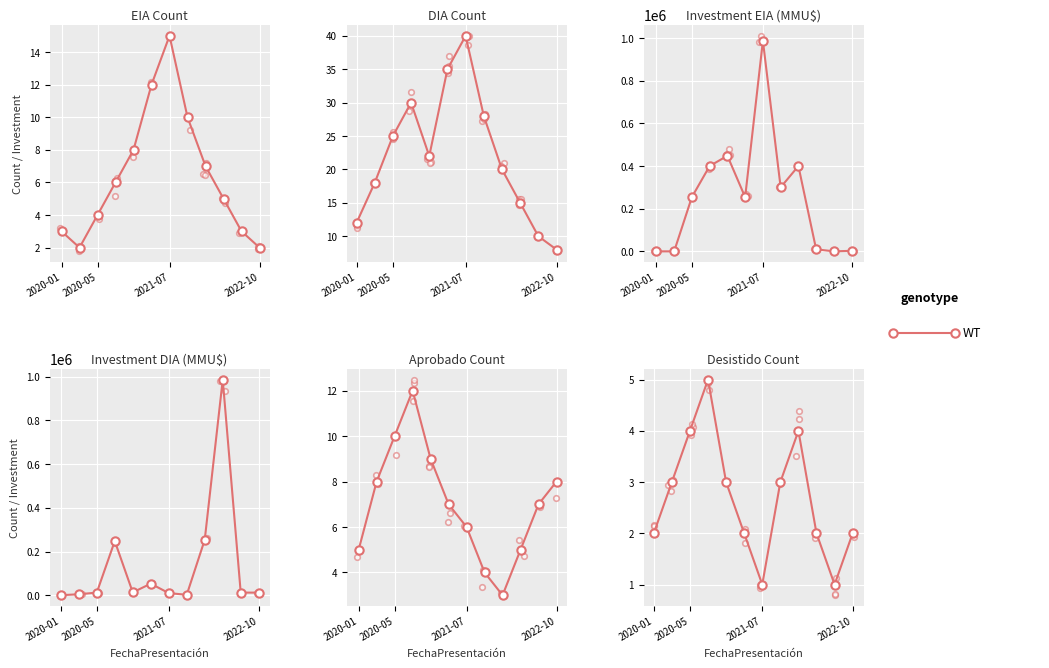

What is the smallest value displayed?

1